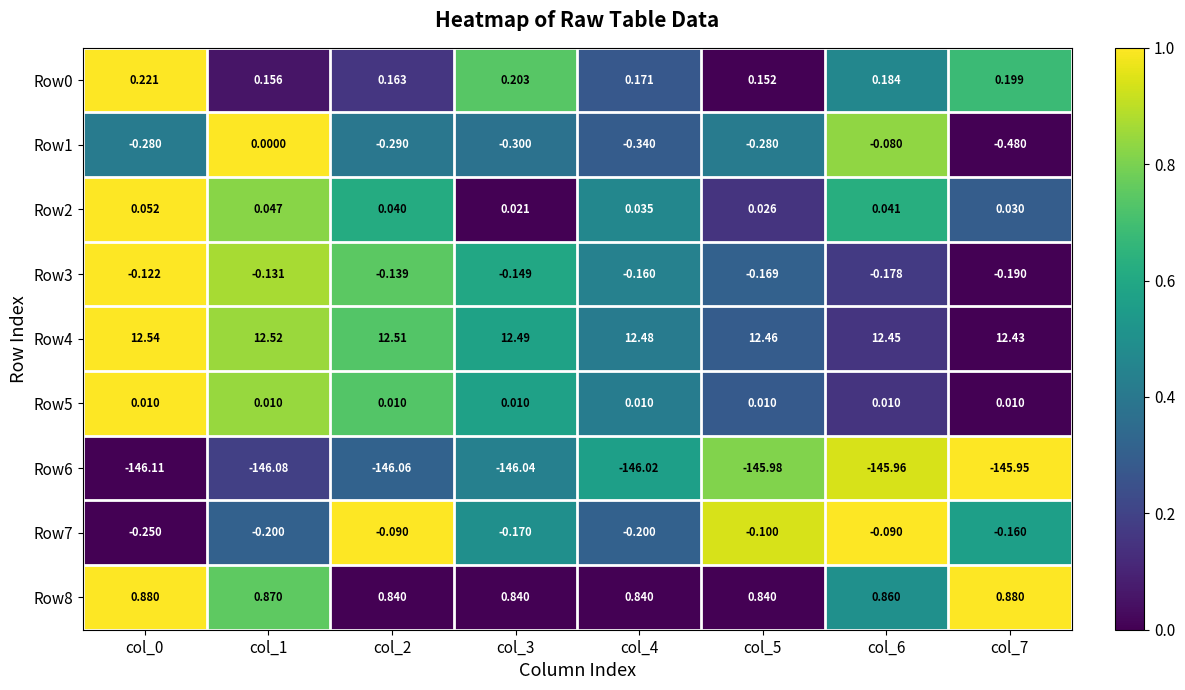

Count the number of data series in this chart.

9